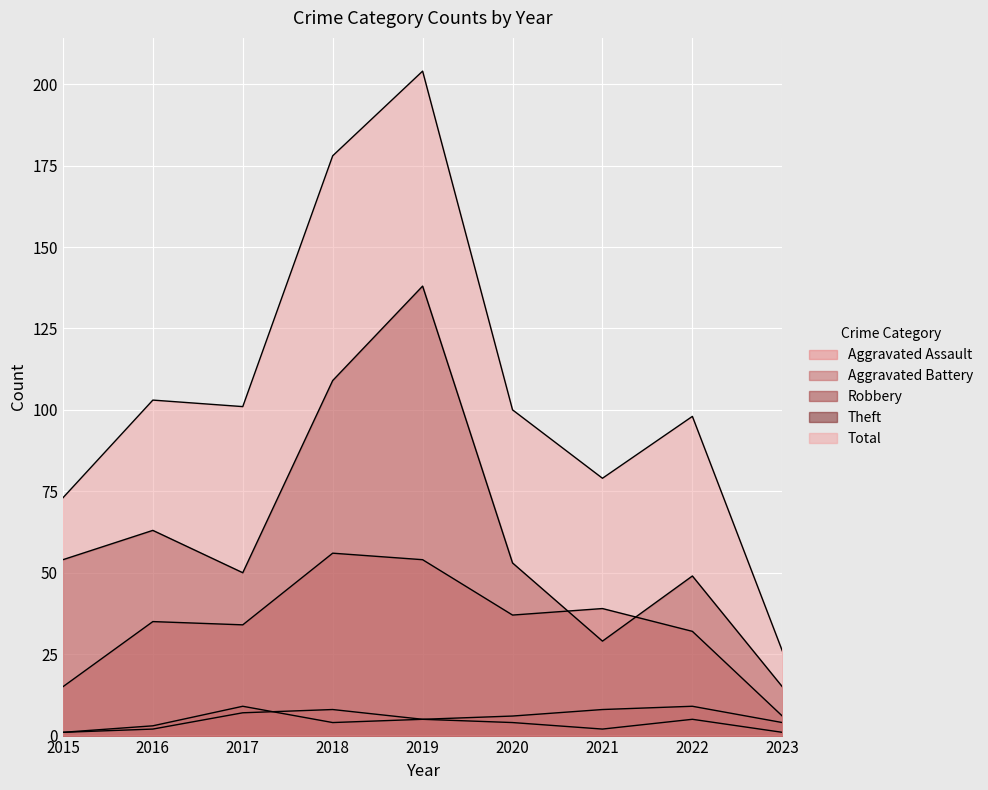

What is the difference between the second highest and minimum values in the Robbery series?

48